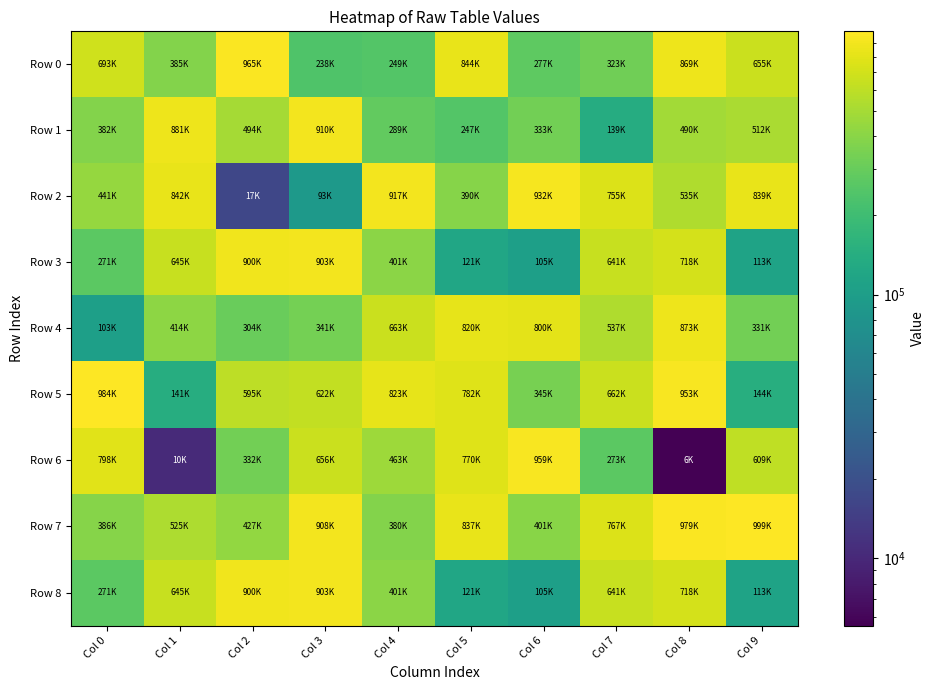

At how many categories does at least one series exceed 275394?

10